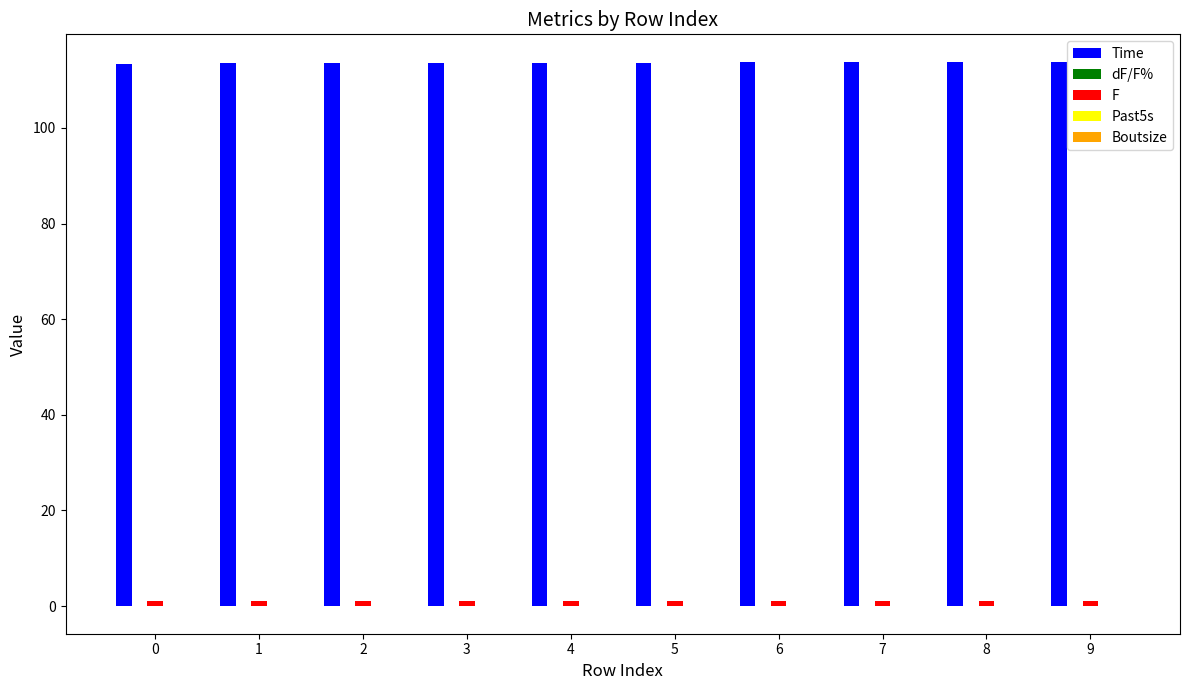

Is it true that Time equals 113.6 at 4?

True